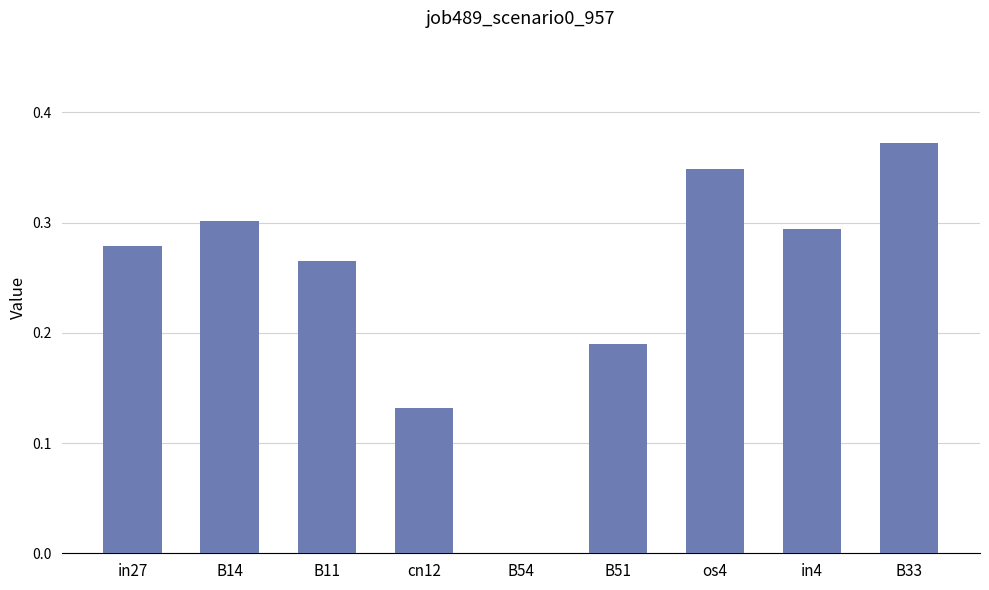

The chart shows a value of 0.2 at in27. True or false?

False